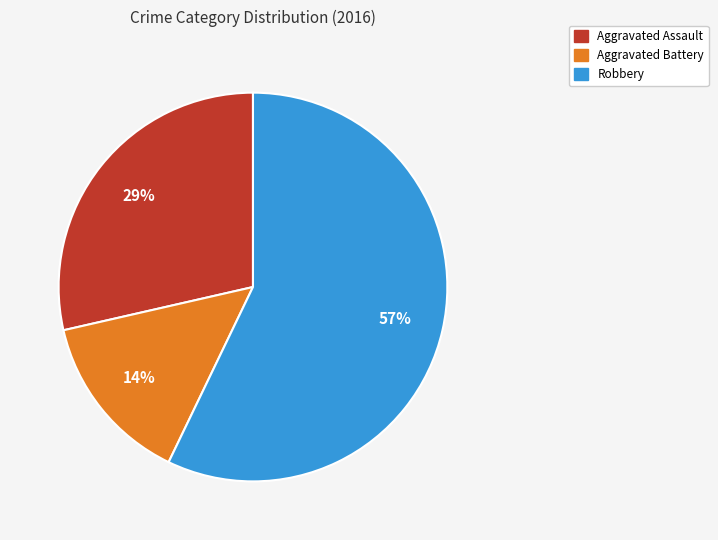

To the nearest percent, what is the average slice percentage?

33%